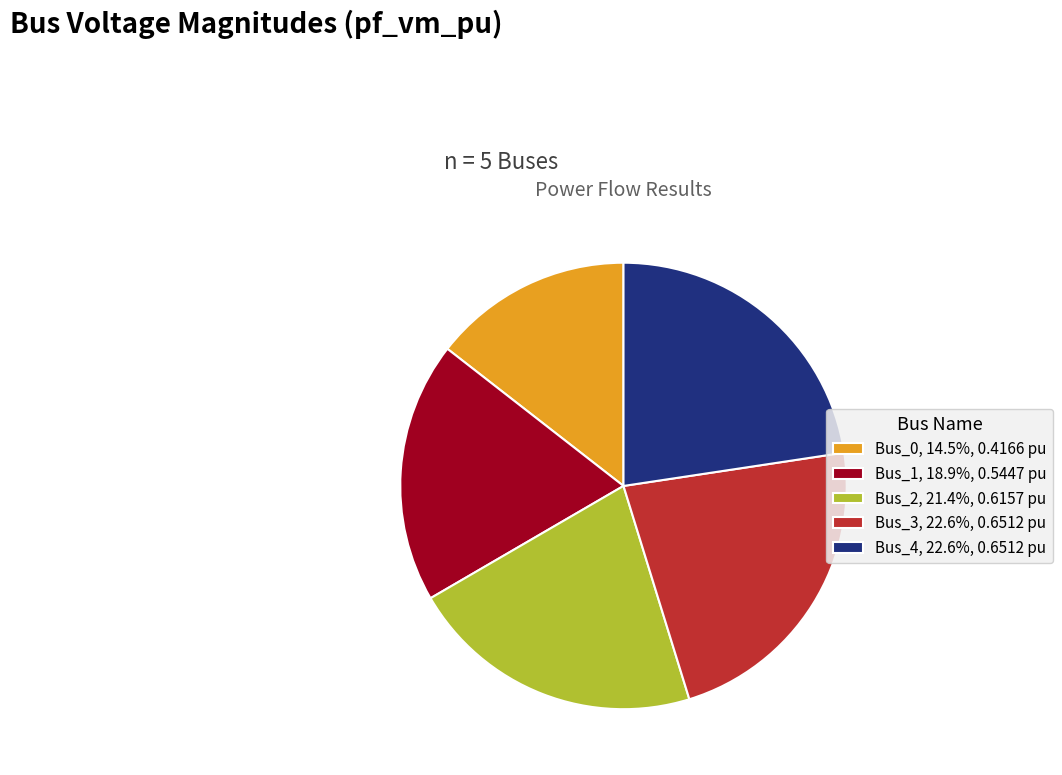

Is Bus_2, 21.4%, 0.6157 pu the majority of the pie?

No